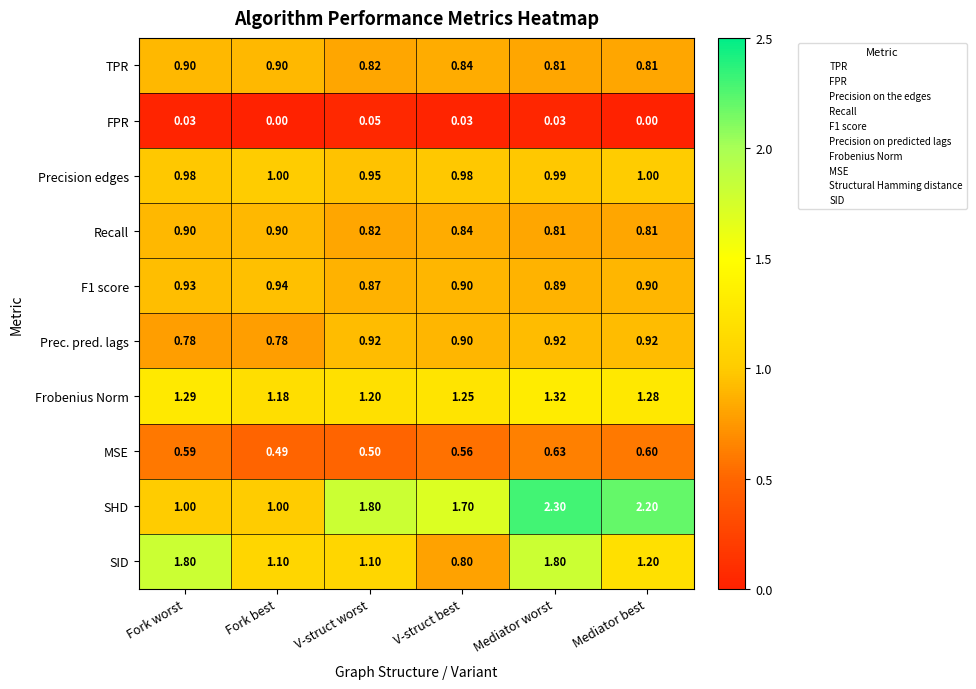

Where is Frobenius Norm nearest to the value 1?

Fork best